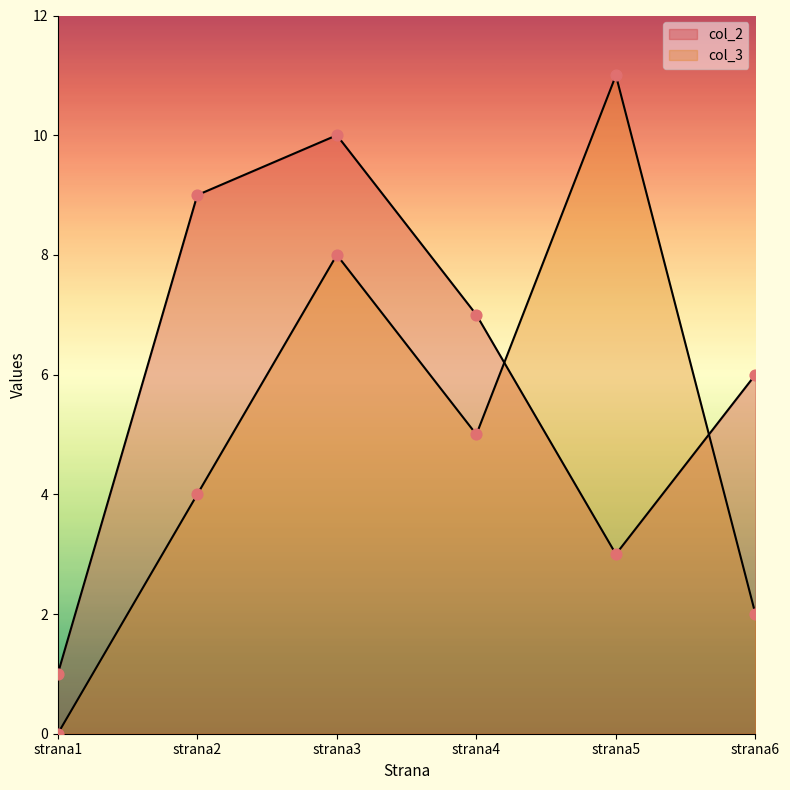

Which series has the widest spread of Y values?

col_3